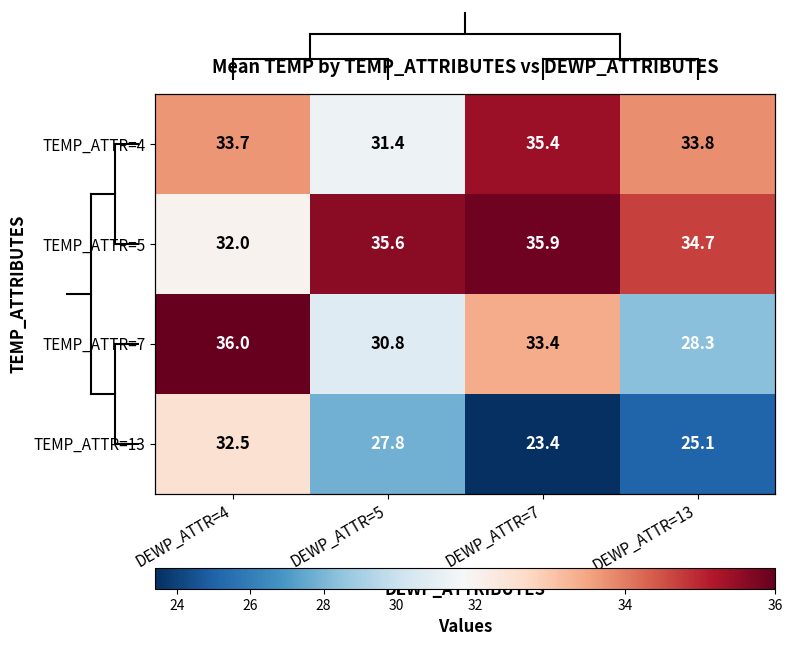

At which label does TEMP_ATTR=7 reach its minimum?

DEWP_ATTR=13